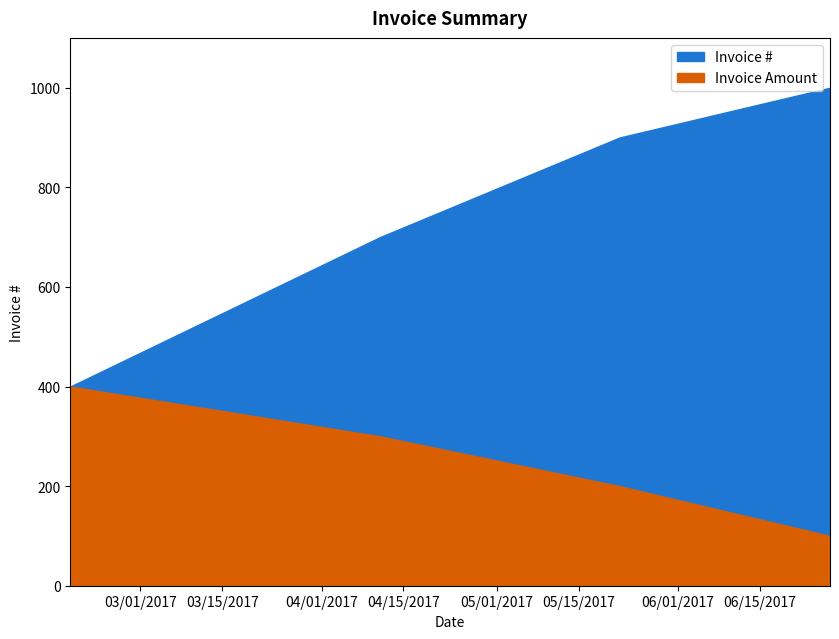

What value does the data have at 02/17/2017, to the nearest 10?

400